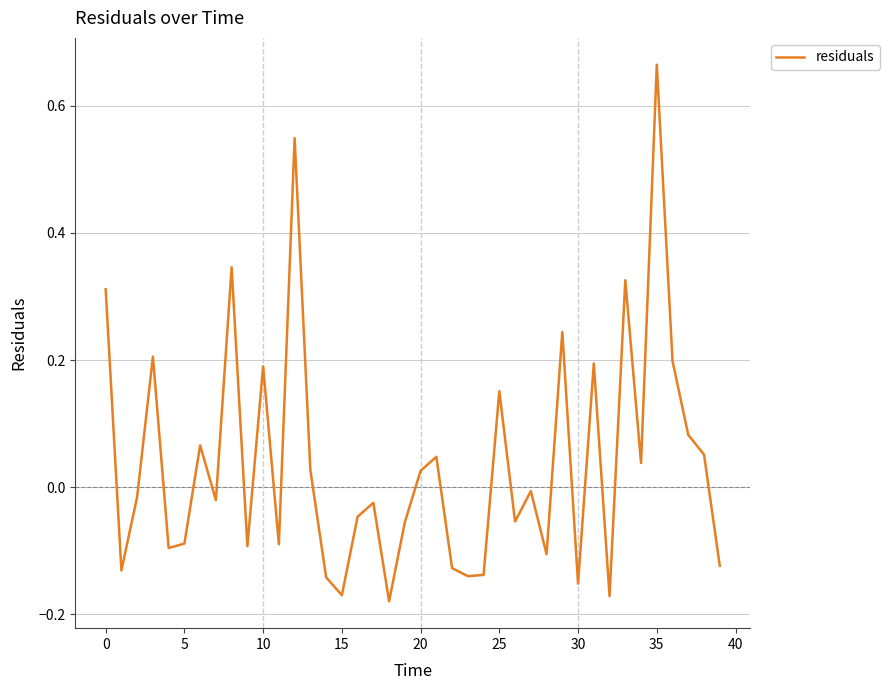

How many interior local peaks (higher than both neighbors) does the data have?

13